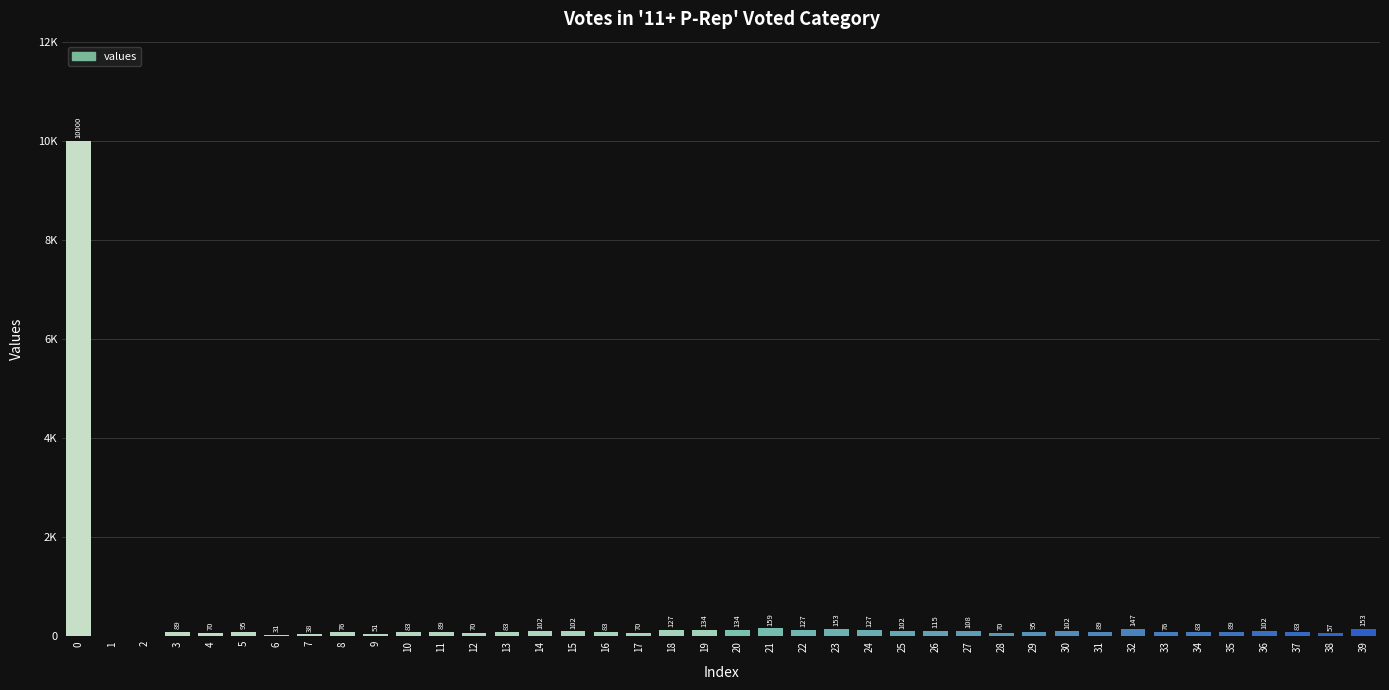

What is the average value?

339